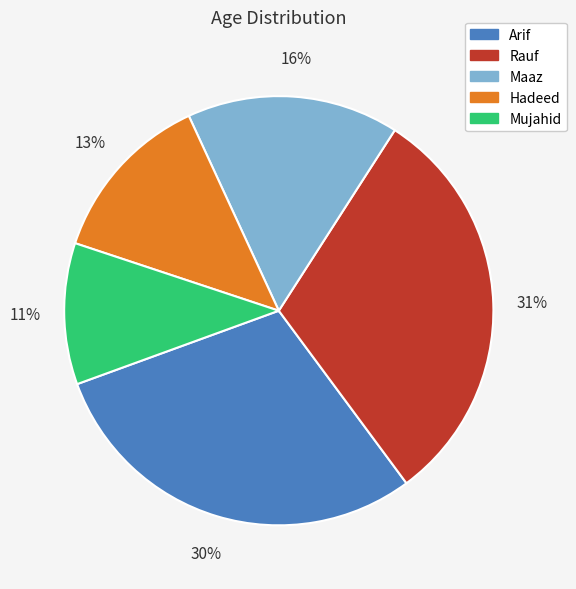

To the nearest percent, what is the difference between the Mujahid and Arif slice percentages?

19%